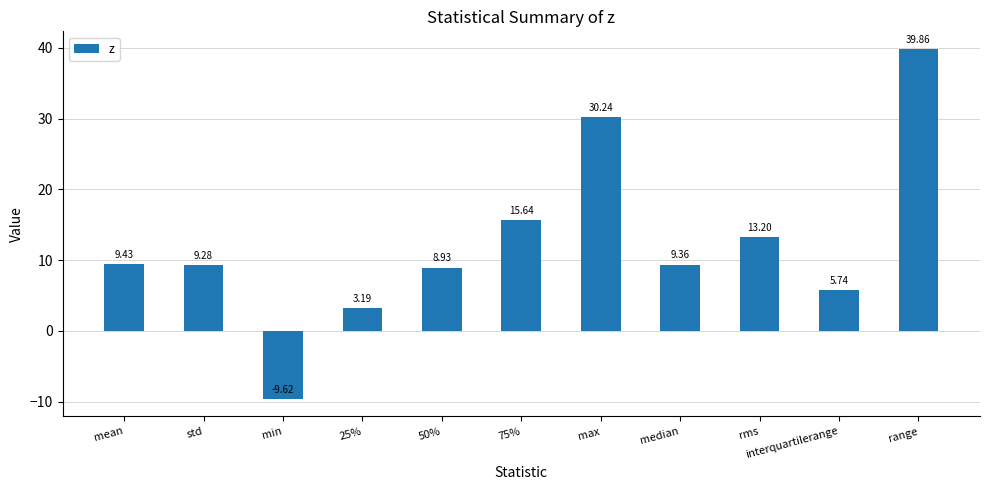

What is the average value?

12.3